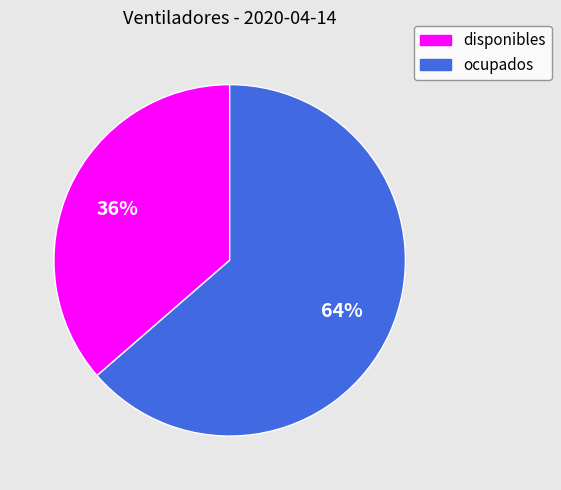

To the nearest percent, what is the combined percentage of disponibles and ocupados?

100%